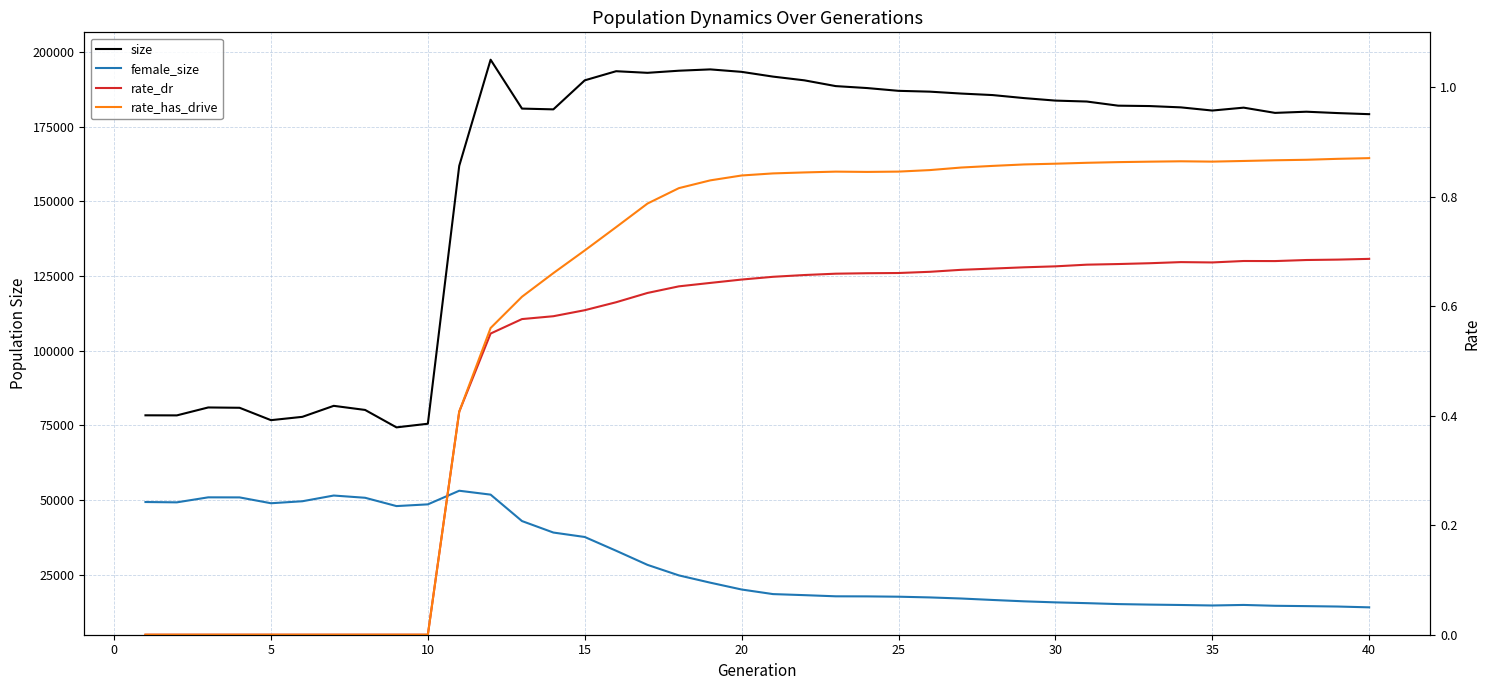

True or false: size and rate_has_drive cross at least once.

False